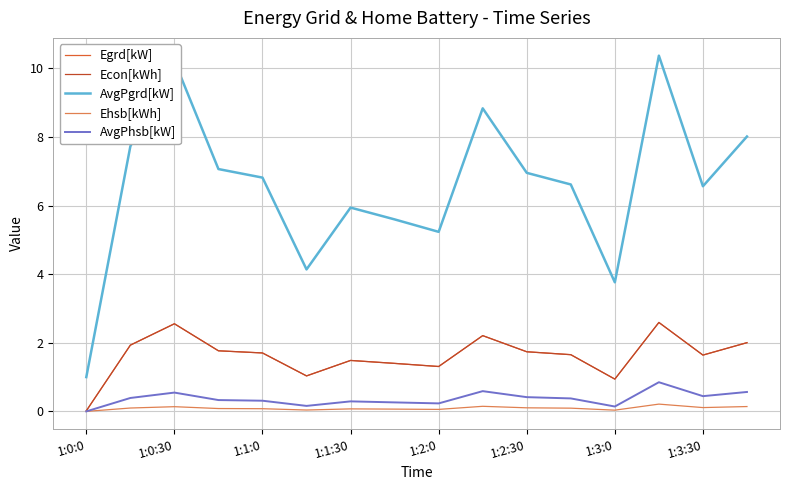

At which category is the sum across all series the highest?

13